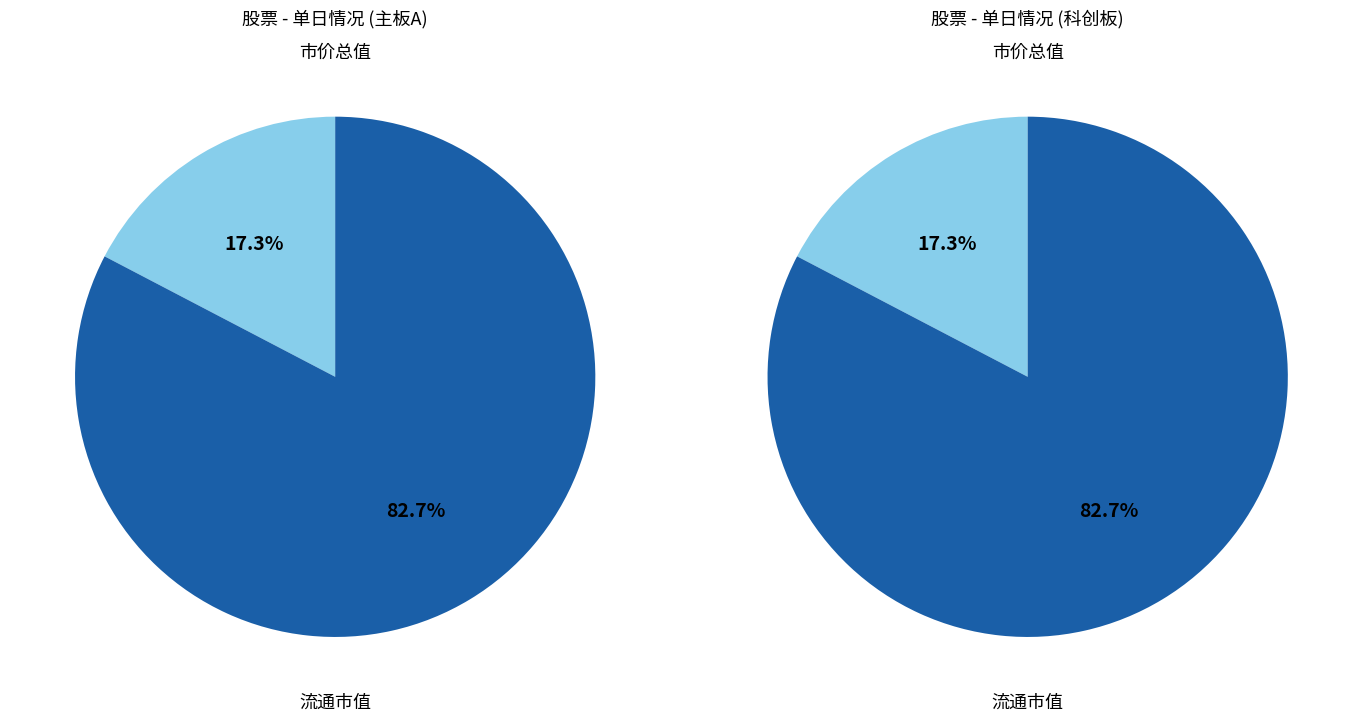

The 挂牌数 slice represents 9% of the pie. True or false?

False